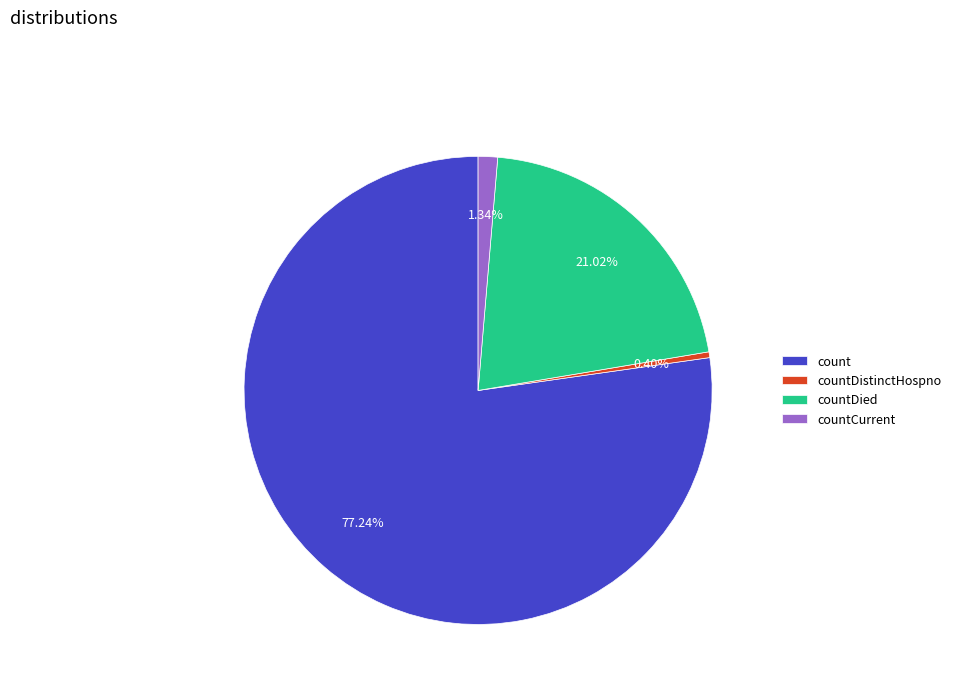

To the nearest percent, what is the combined percentage of countDistinctHospno and count?

78%